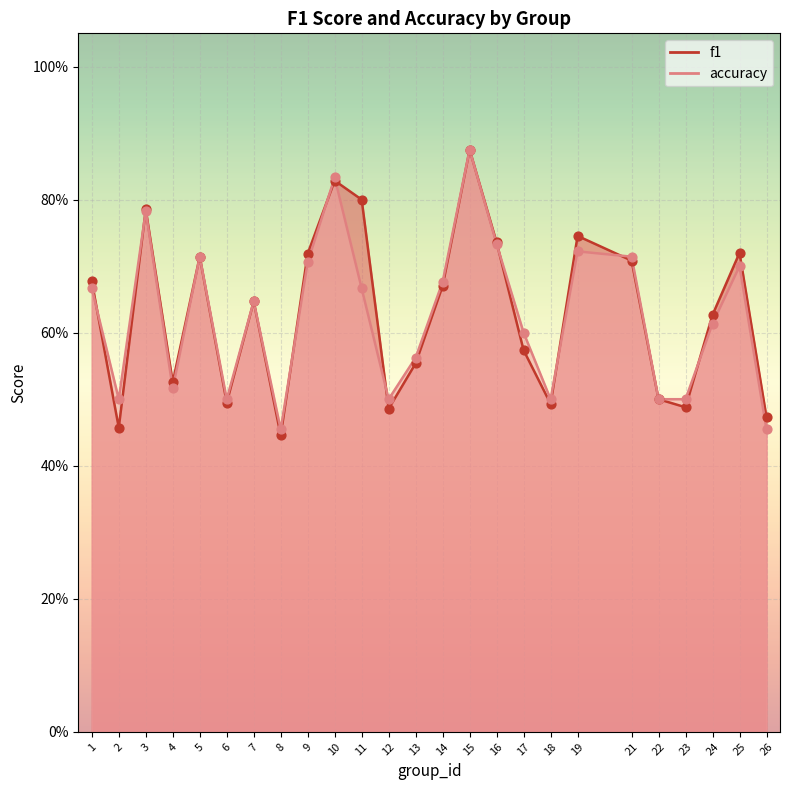

Is the value of accuracy at 7 greater than the value of f1 at 3?

No